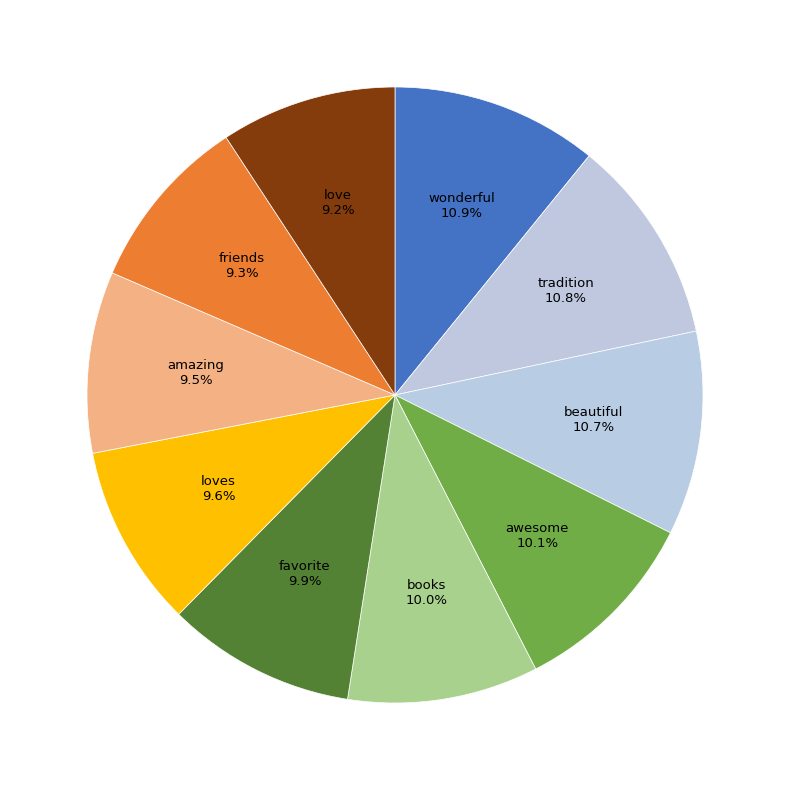

What portion of the pie excludes favorite?

90.1%